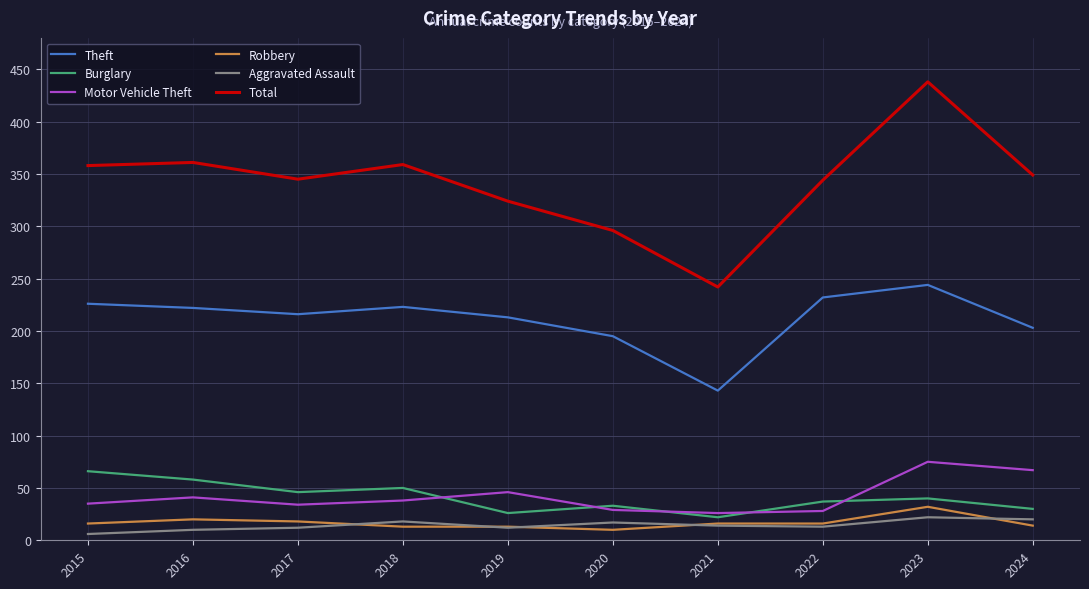

In Burglary, how many points are lower than both neighbors (excluding endpoints)?

3